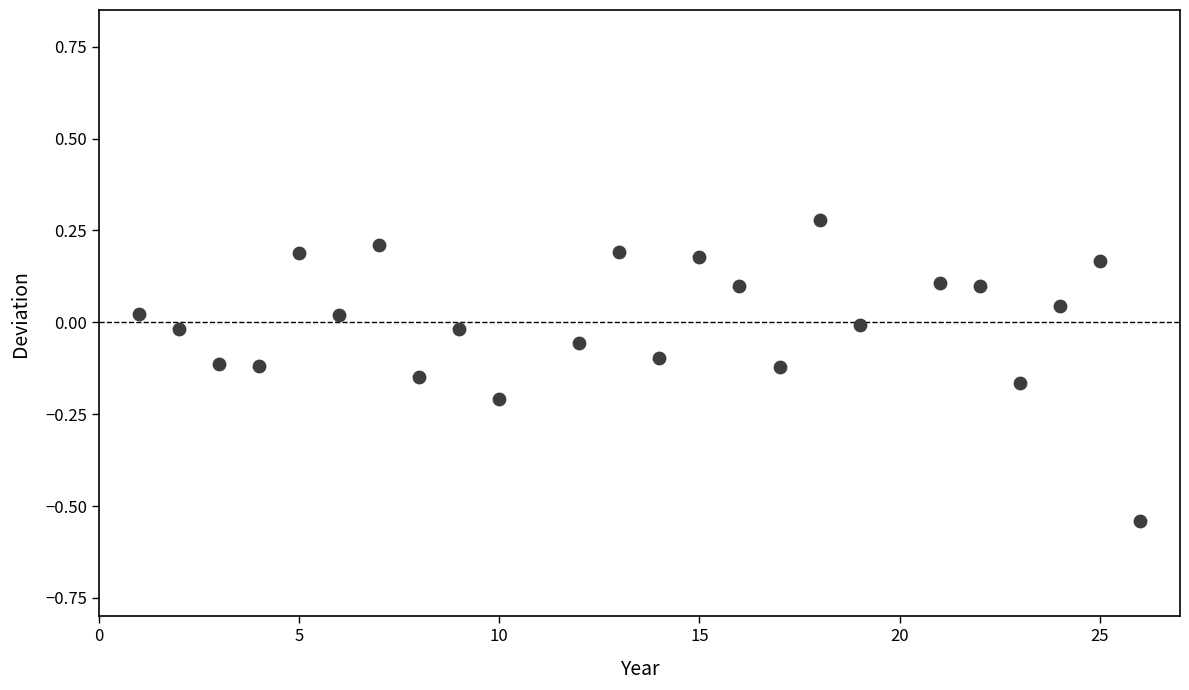

What is the range of Y values (max minus min)?

0.8